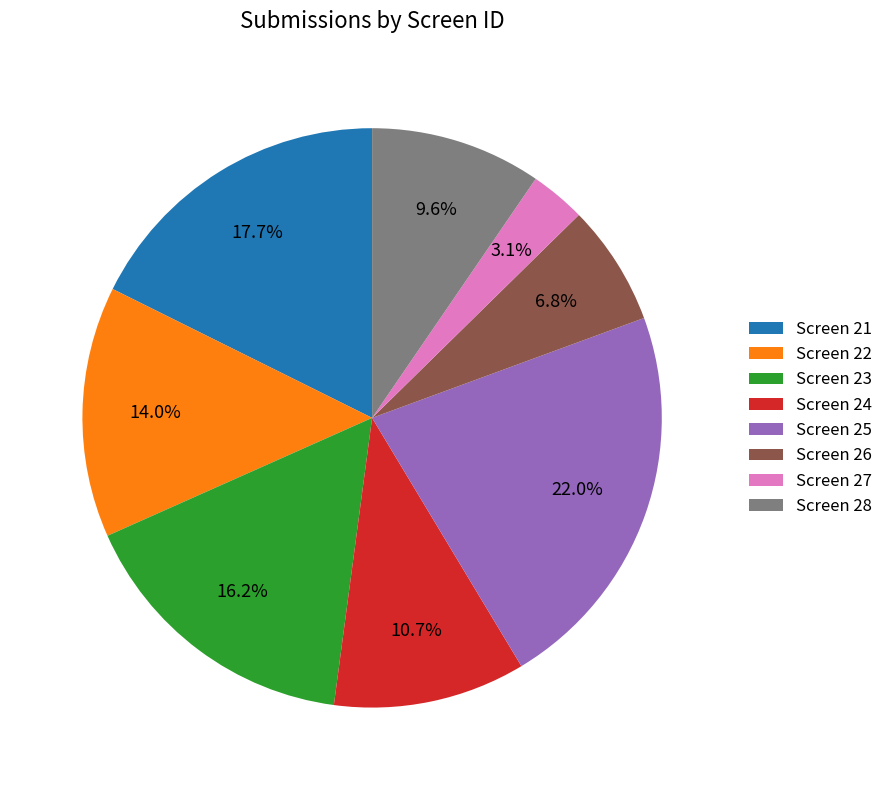

Does Screen 22 represent more than half of the total?

No